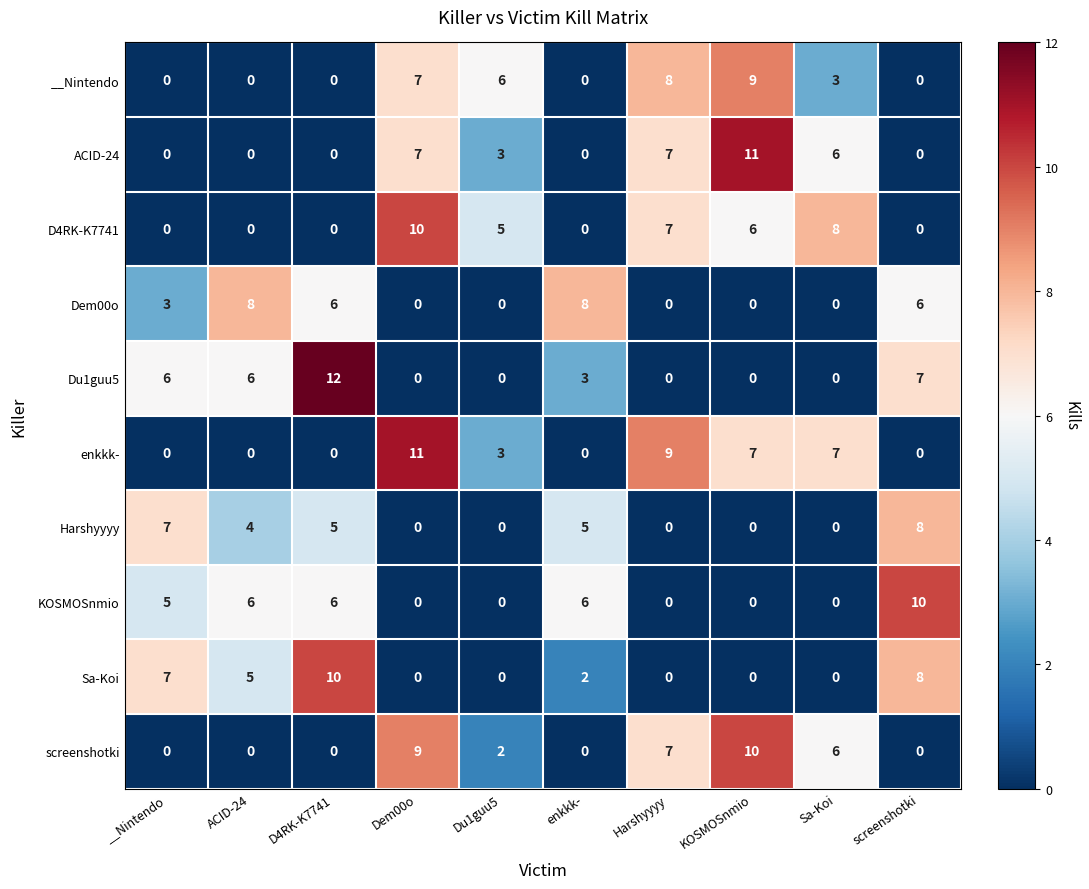

What is the total value across all series at ACID-24?

29